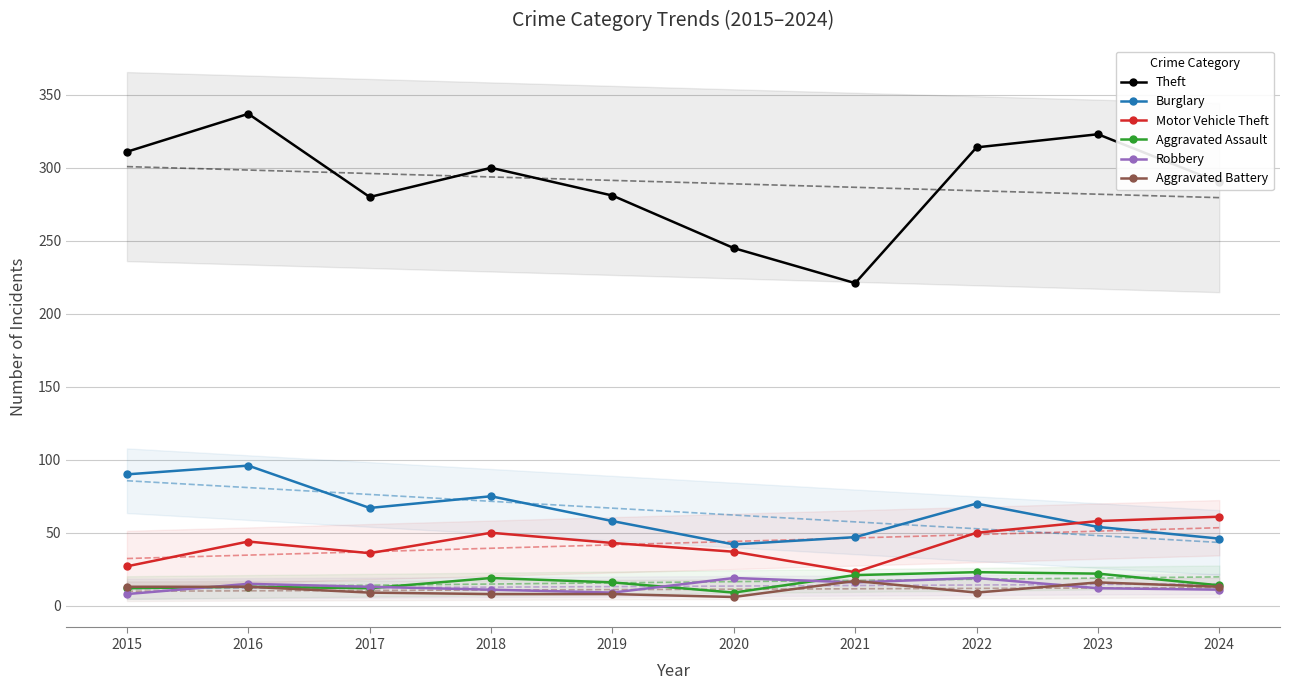

The Motor Vehicle Theft series shows 23 at 2021. True or false?

True